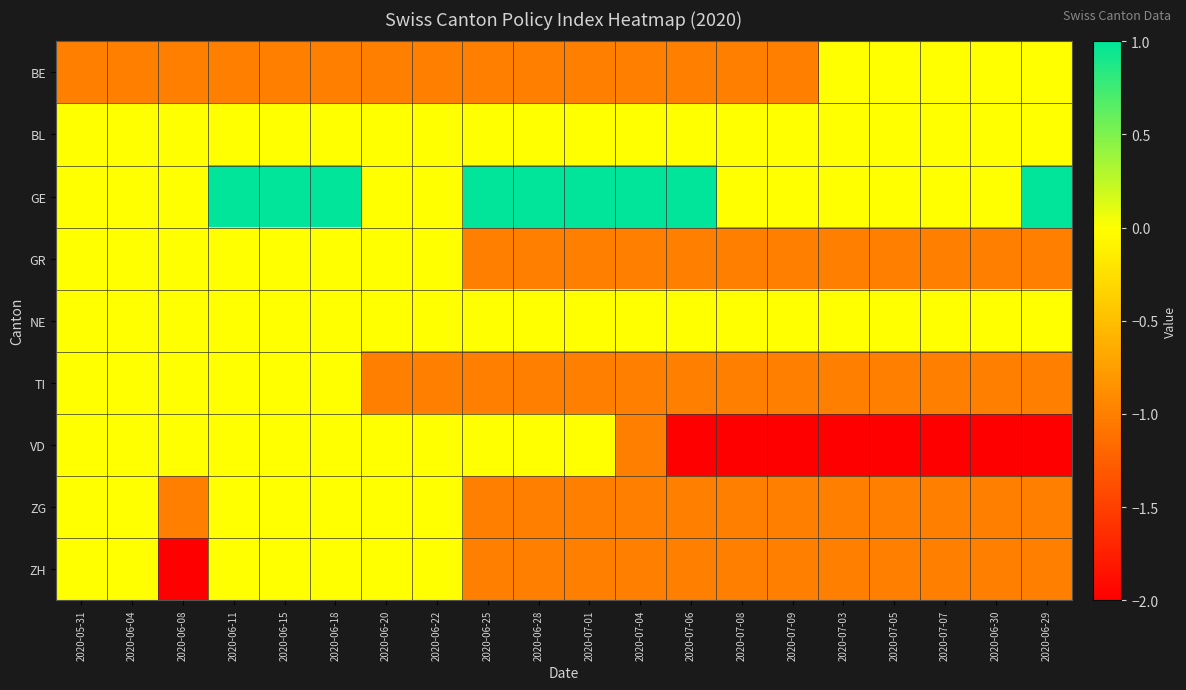

Which series has the largest range (max minus min)?

VD